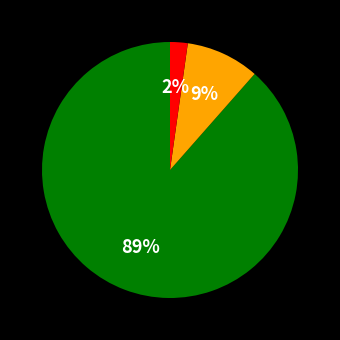

To the nearest percent, what is the average slice percentage?

33%